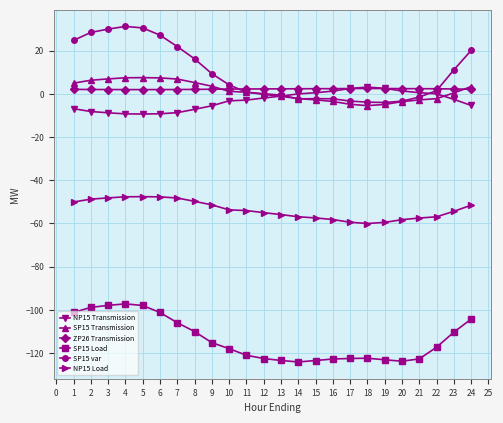

True or false: SP15 Transmission has more than 0 points higher than both neighbors.

True